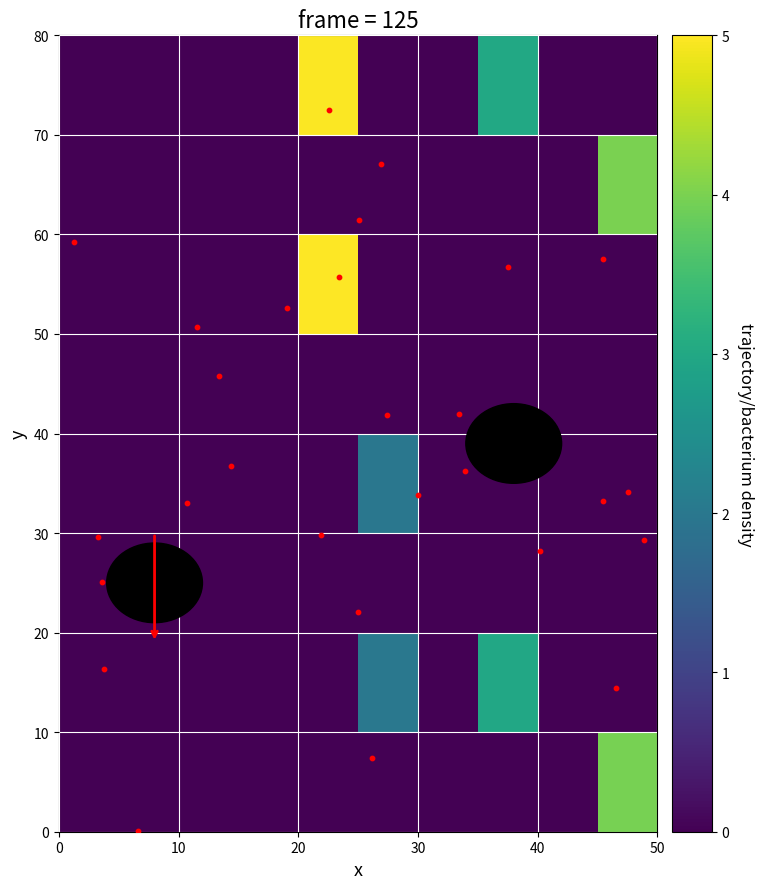

Count the number of data series in this chart.

8